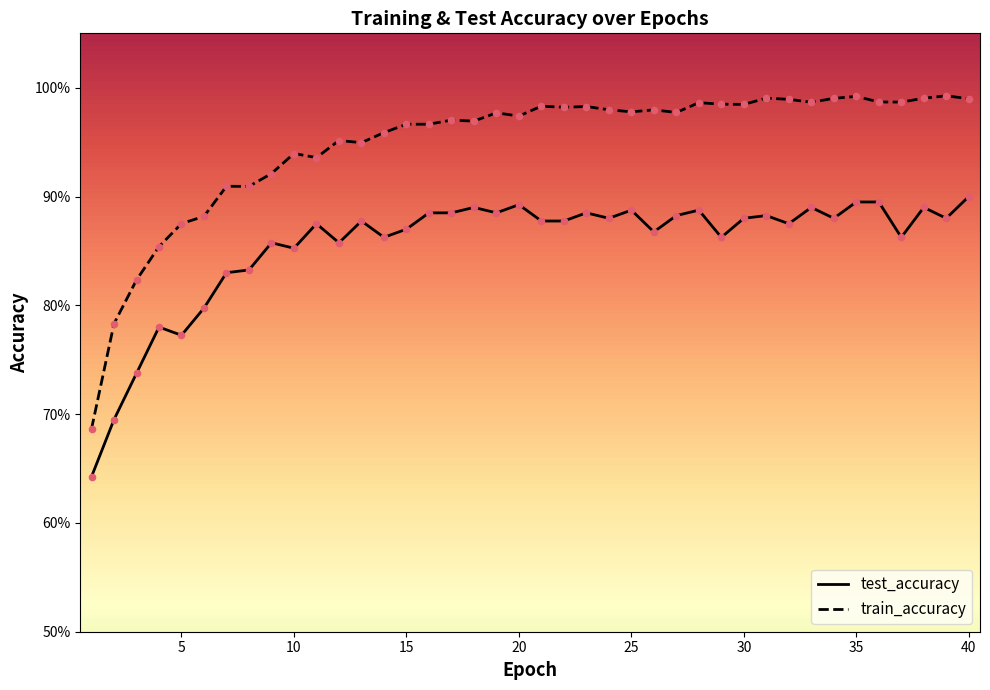

Which series contains the highest Y value?

train_accuracy